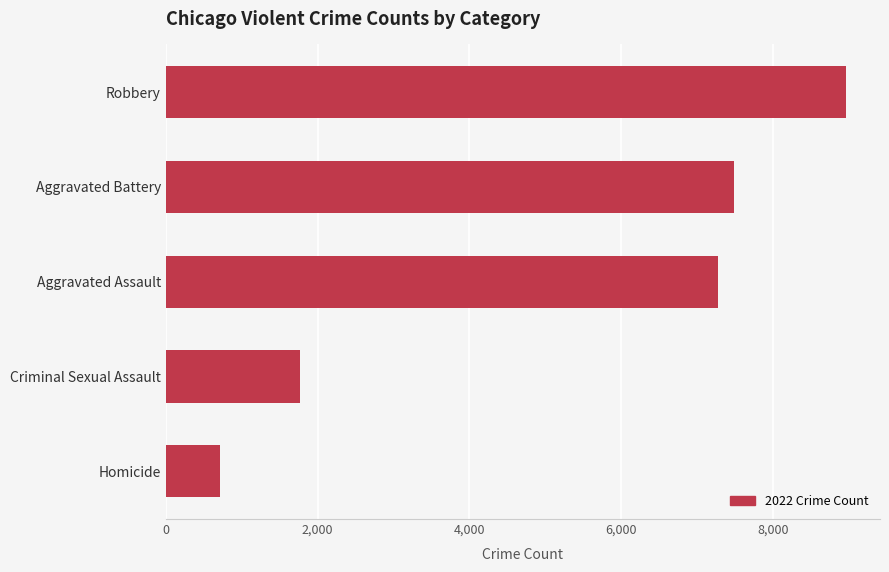

Is it true that the value at Aggravated Assault is 7277?

True